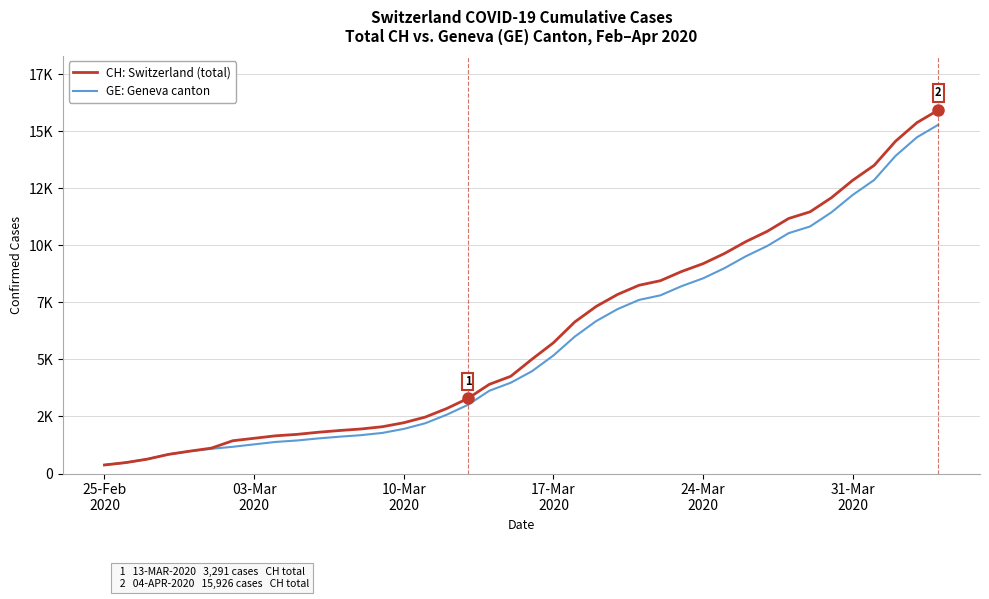

At which label does CH: Switzerland (total) reach its minimum?

25-Feb
2020